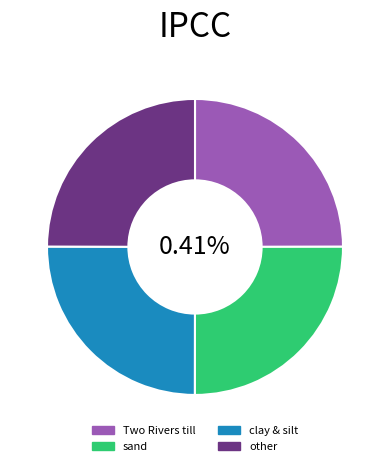

To the nearest percent, what is the average slice percentage?

25%